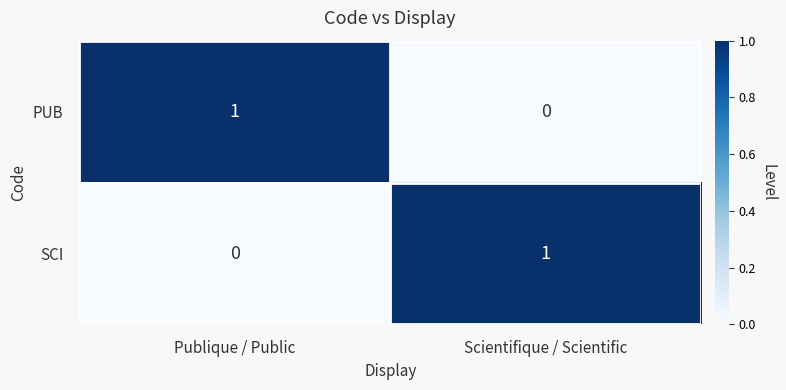

Reading right to left, what are all the values shown in this chart?

PUB: Scientifique / Scientific=0	Publique / Public=1
SCI: Scientifique / Scientific=1	Publique / Public=0